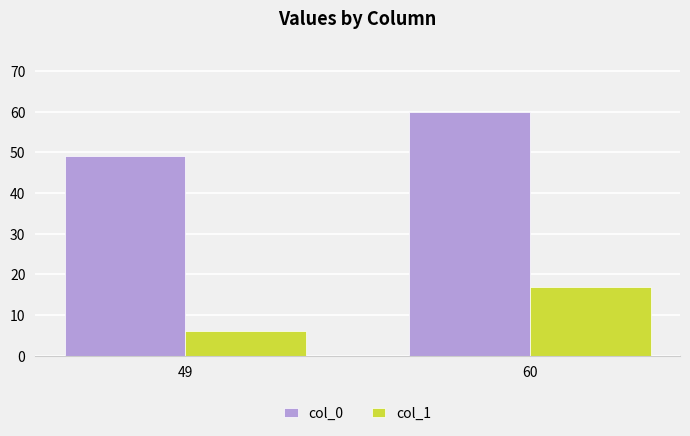

Which label corresponds to the largest value in the chart?

60